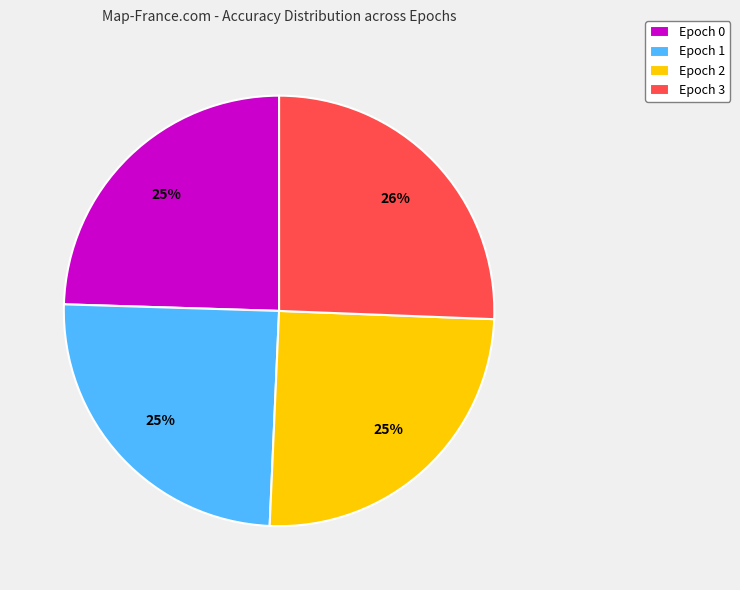

True or false: Epoch 0 accounts for 25% of the total.

True